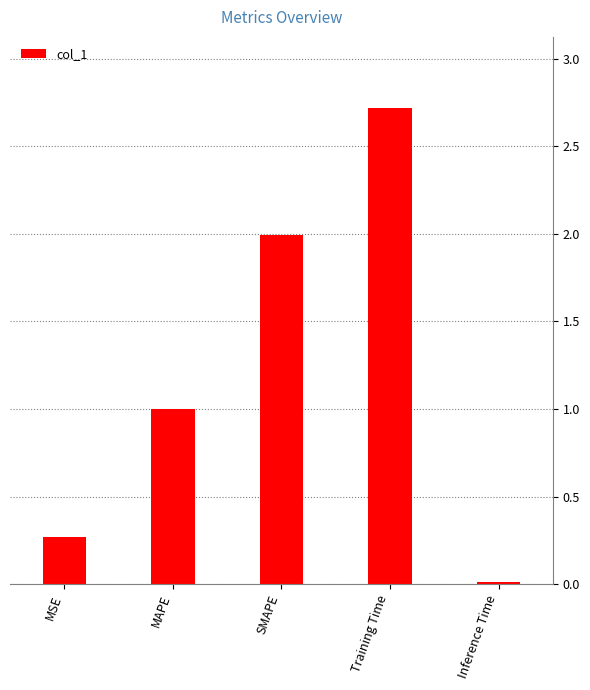

Which has a higher value, Inference Time or Training Time?

Training Time